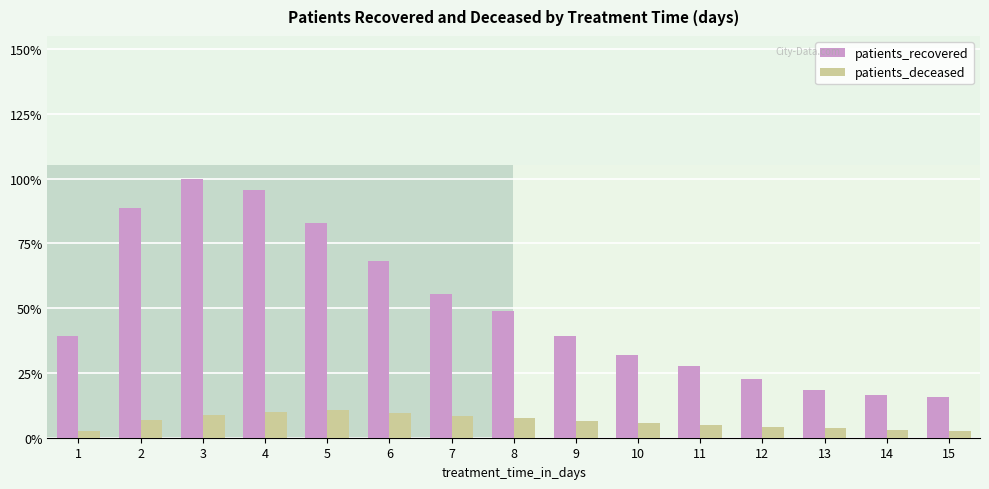

Rank the series at 8 from highest to lowest value.

patients_recovered, patients_deceased